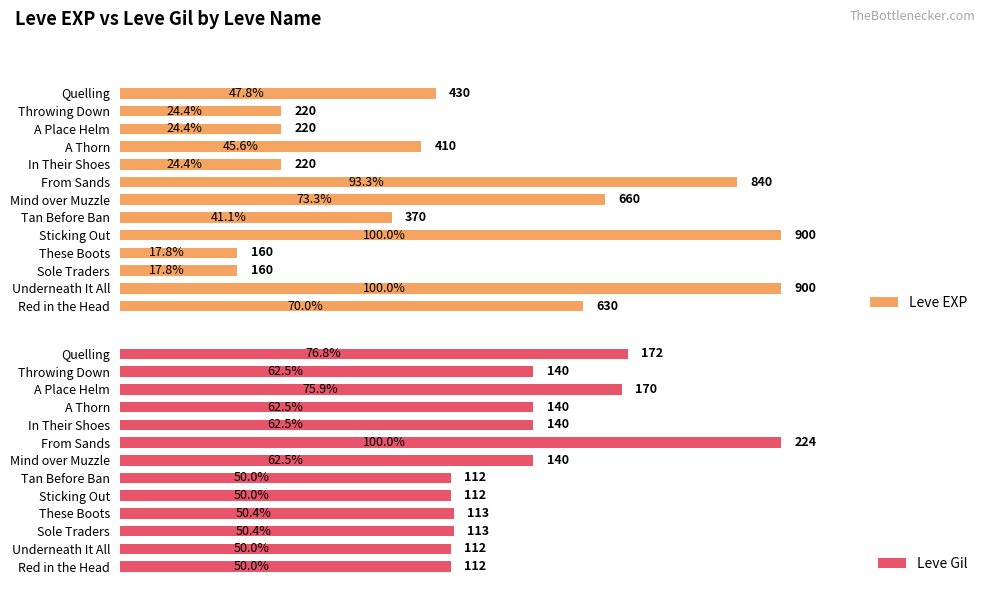

What is the maximum value for Leve Gil?

224